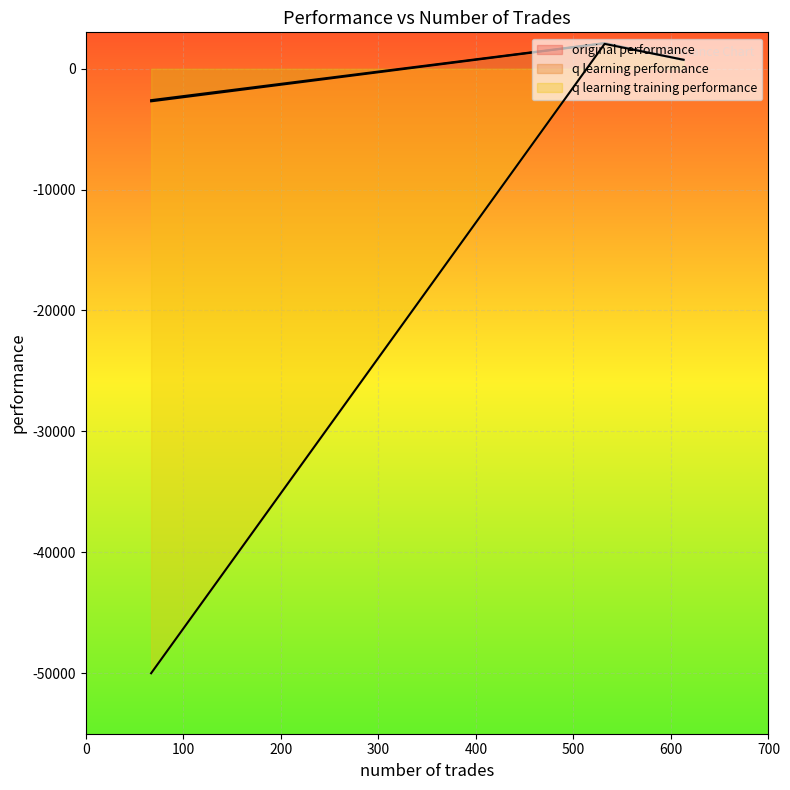

Which series has the largest total across all categories?

q learning performance